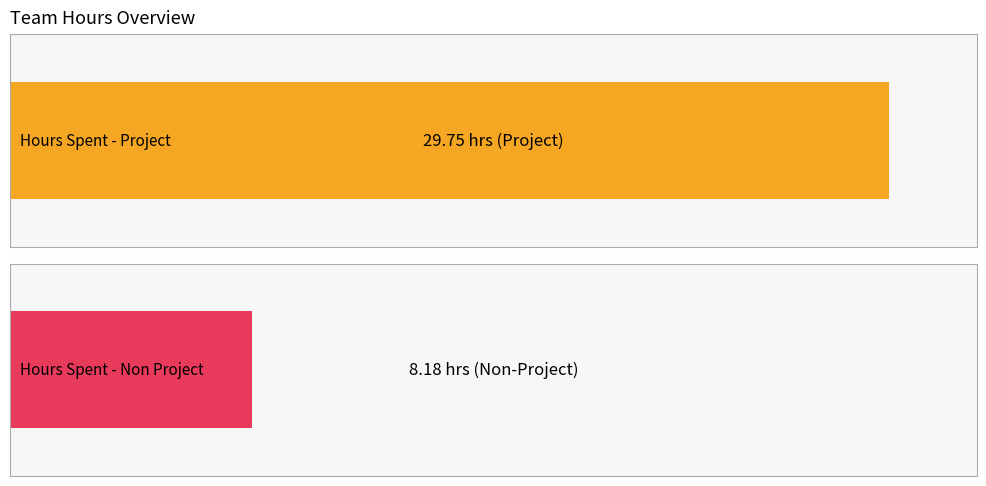

Rank the series by their average value, from lowest to highest.

Hours Spent - Non Project, Hours Spent - Project